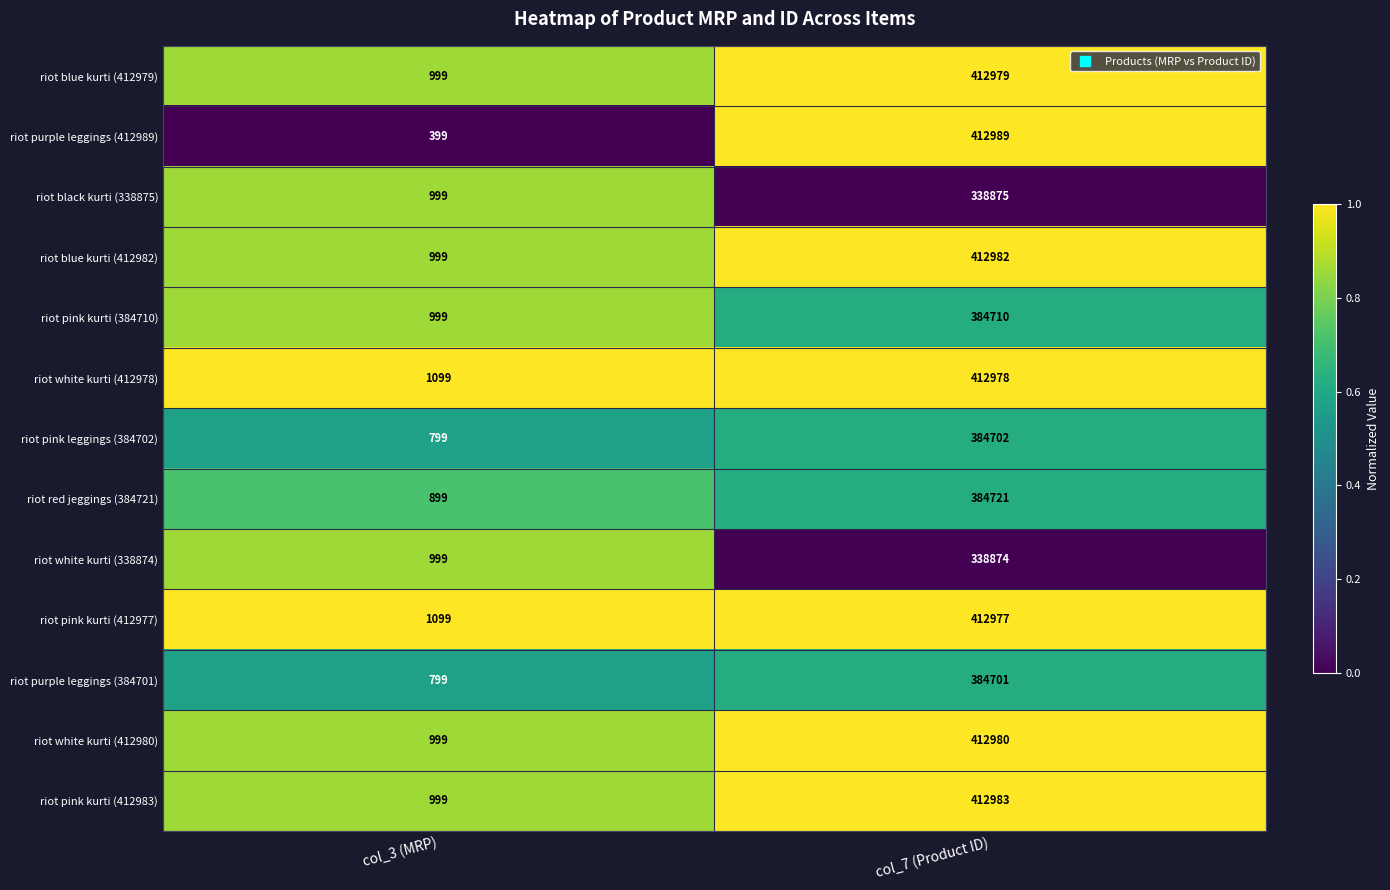

Which series has the largest range (max minus min)?

riot purple leggings (412989)